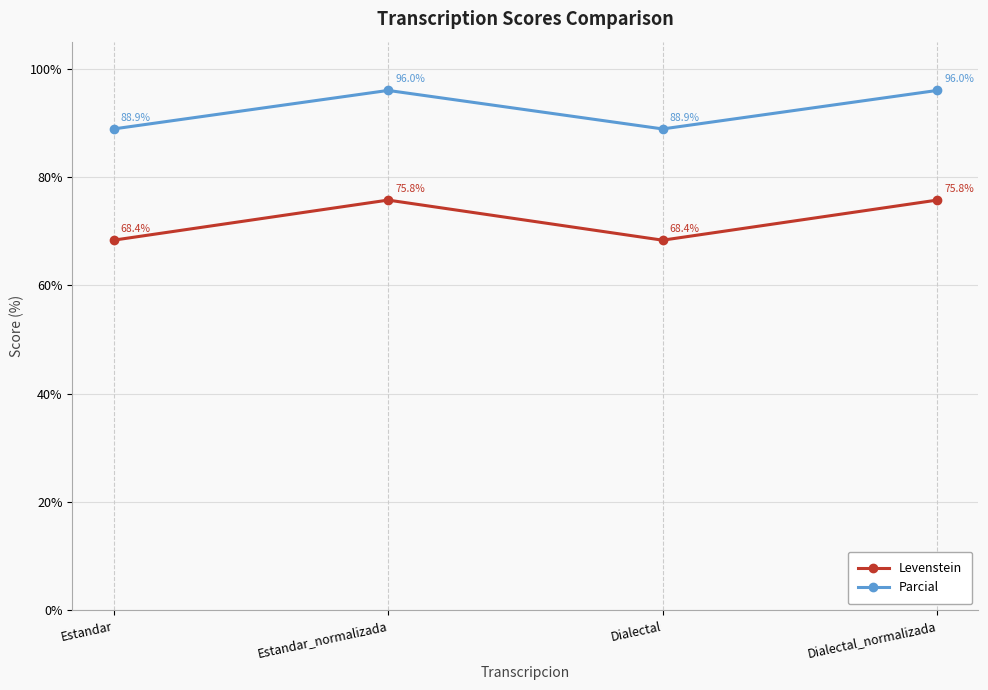

Which series has the largest range (max minus min)?

Levenstein